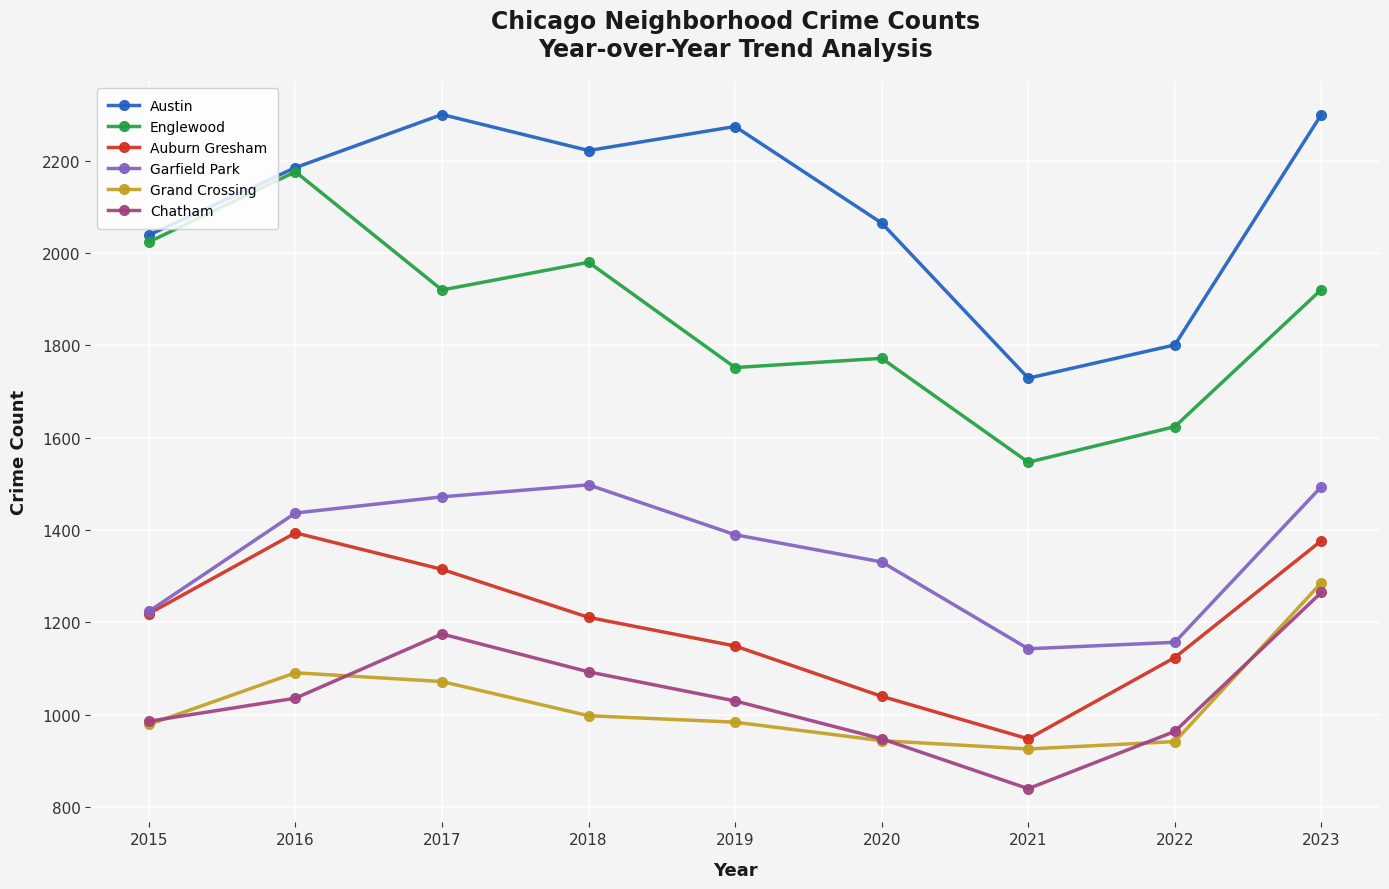

At how many categories does at least one series exceed 1966?

7